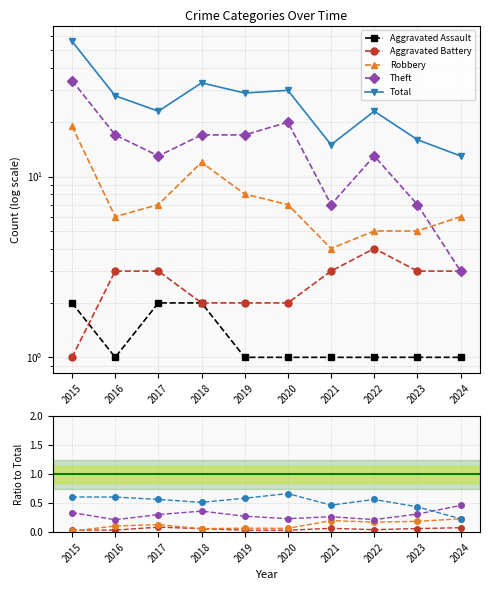

Reading left to right, what are all the values shown in this chart?

Aggravated Assault: 2	1	2	2	1	1	1	1	1	1
Aggravated Battery: 1	3	3	2	2	2	3	4	3	3
Robbery: 19	6	7	12	8	7	4	5	5	6
Theft: 34	17	13	17	17	20	7	13	7	3
Total: 56	28	23	33	29	30	15	23	16	13